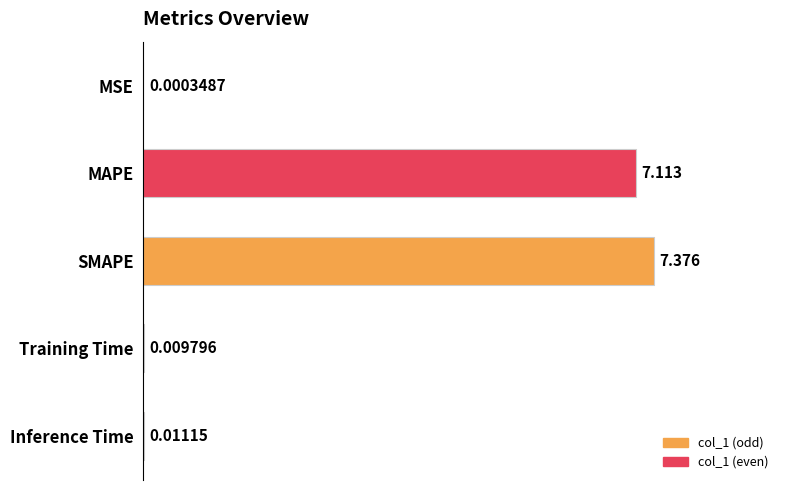

How many data points does each series have?

5